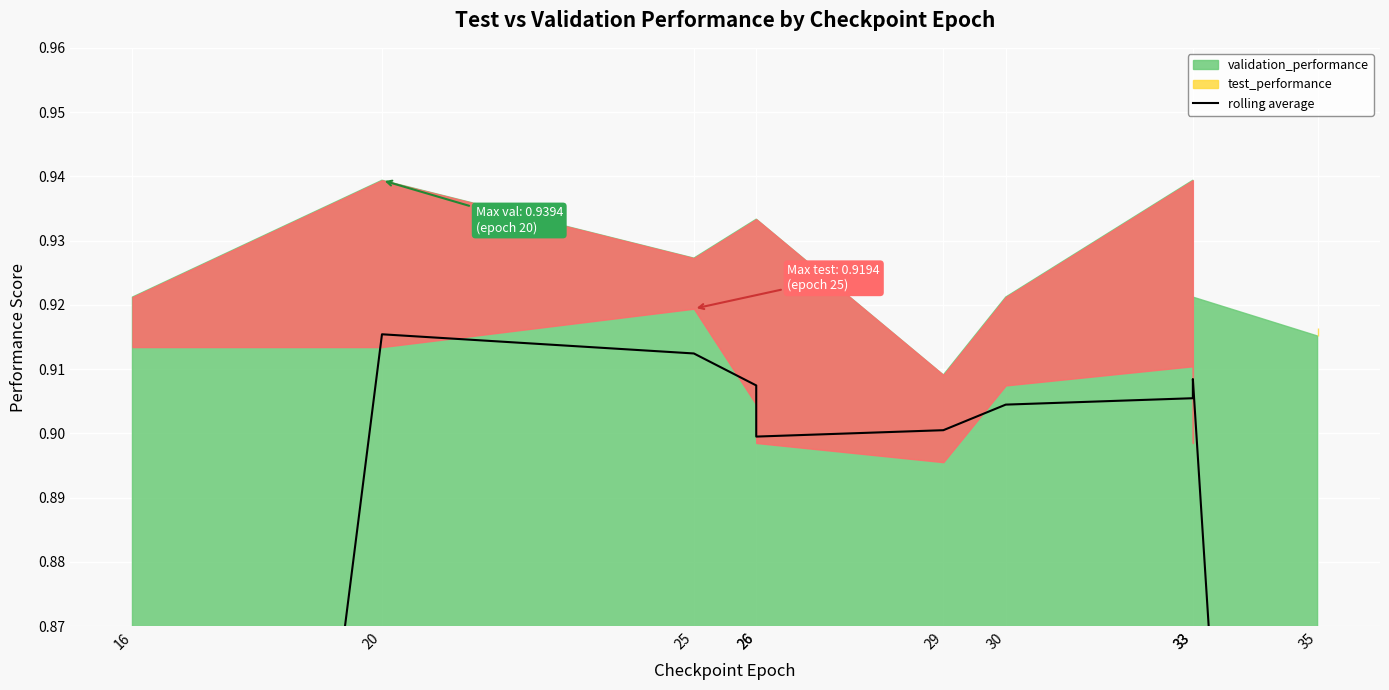

What is the value of the 10th point from the left?

0.6